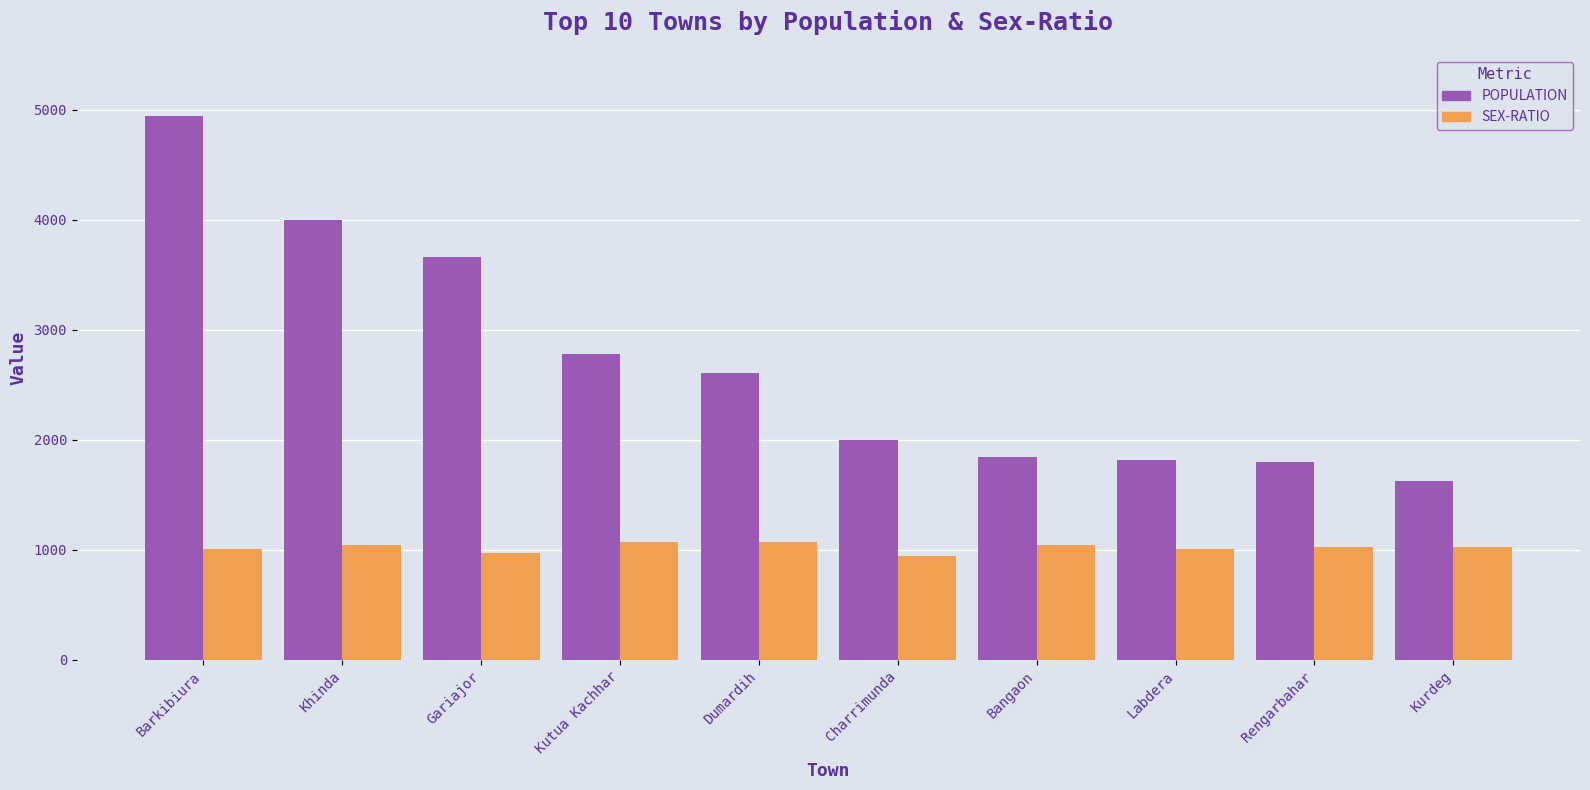

At which label does POPULATION reach its peak?

Barkibiura